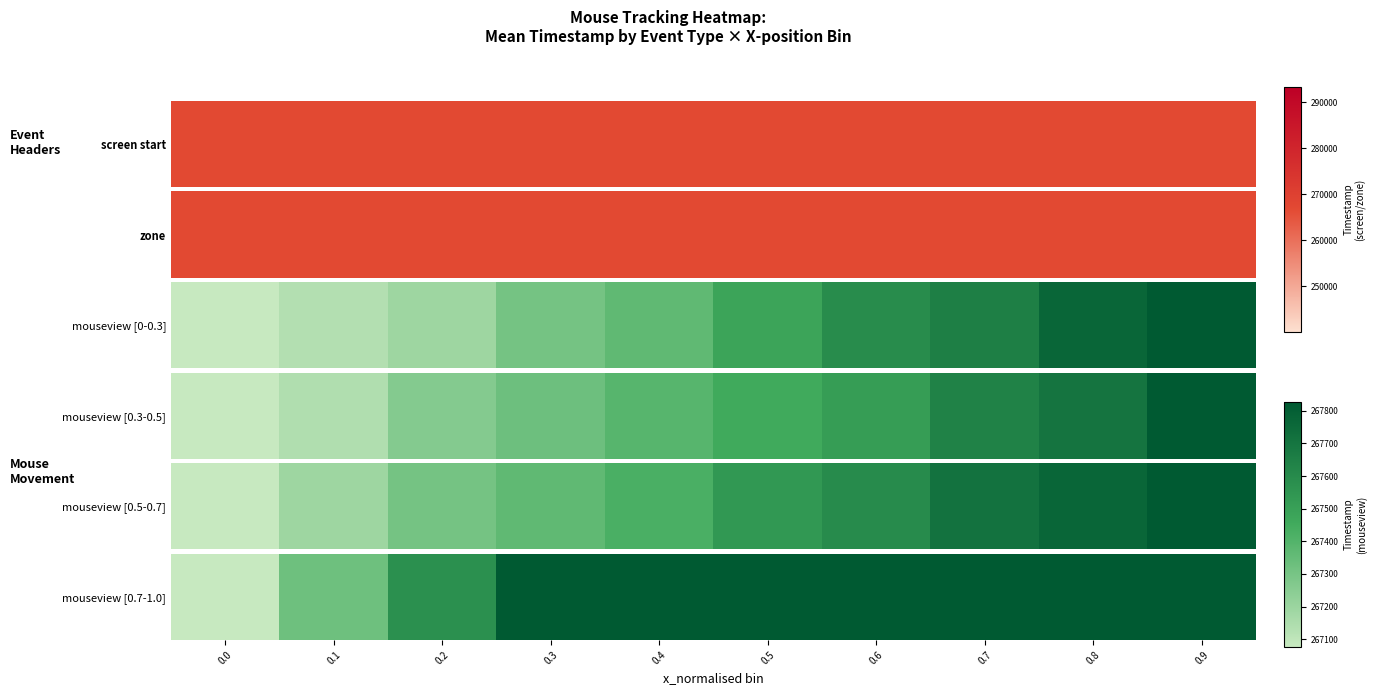

Approximately how many times larger is the value at 0.6 compared to 0.9?

1.0